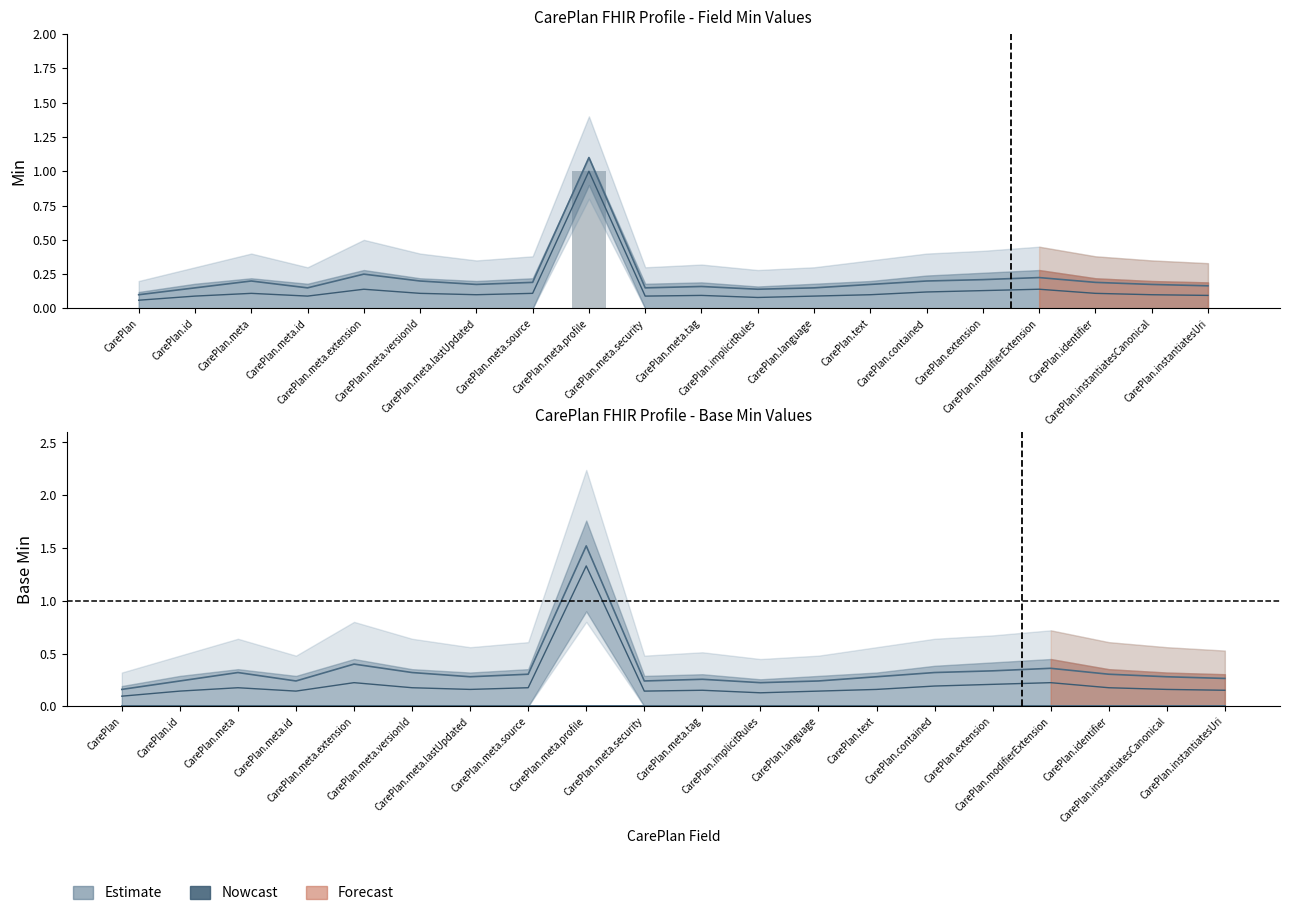

Does the chart contain any negative values?

No